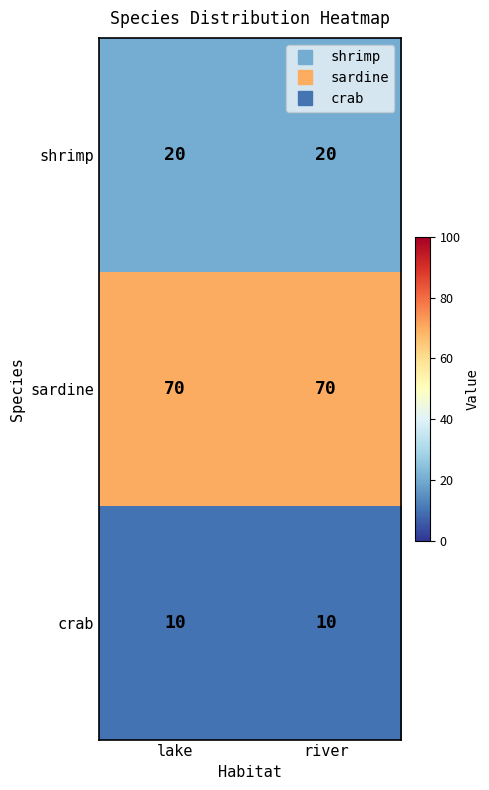

Count the number of categories in the chart.

2